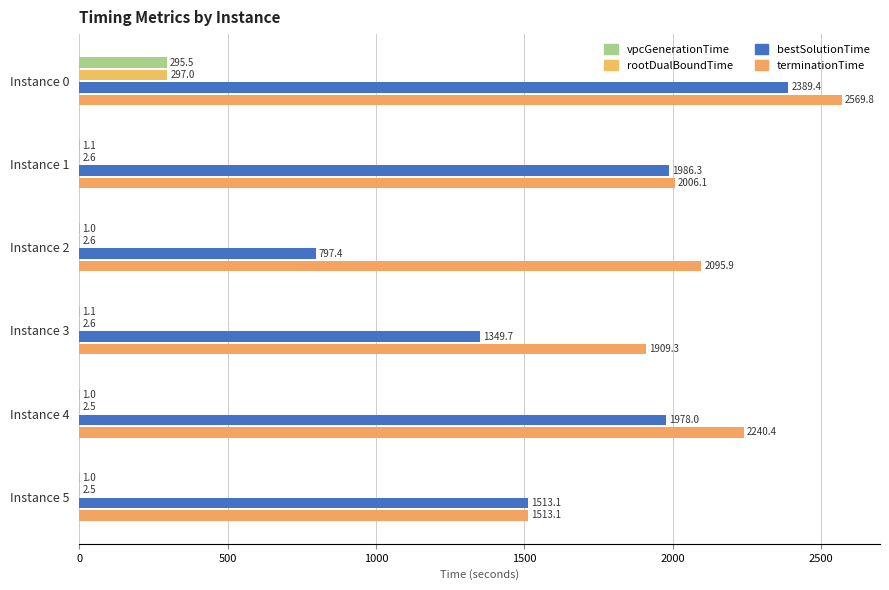

Rank the series by their maximum value, from highest to lowest.

terminationTime, bestSolutionTime, rootDualBoundTime, vpcGenerationTime